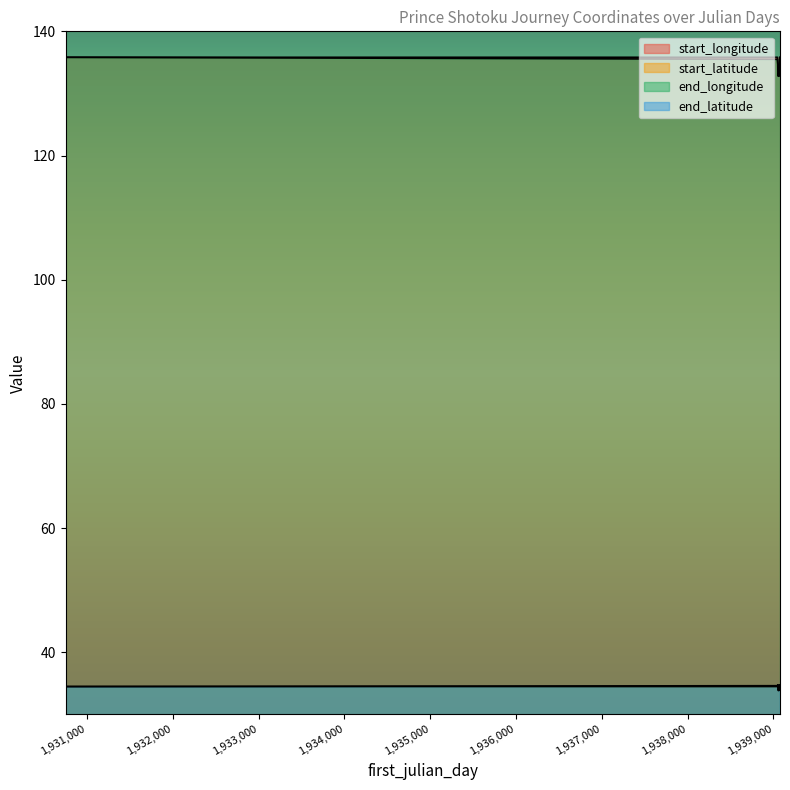

Which series changed the most between 1939067 and 1939072?

start_longitude